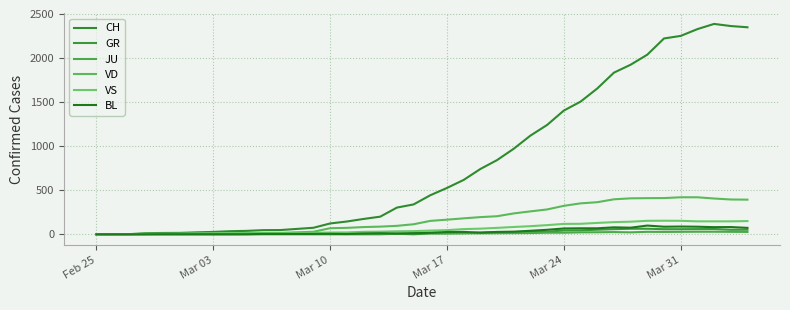

How many lines are shown in the chart?

6